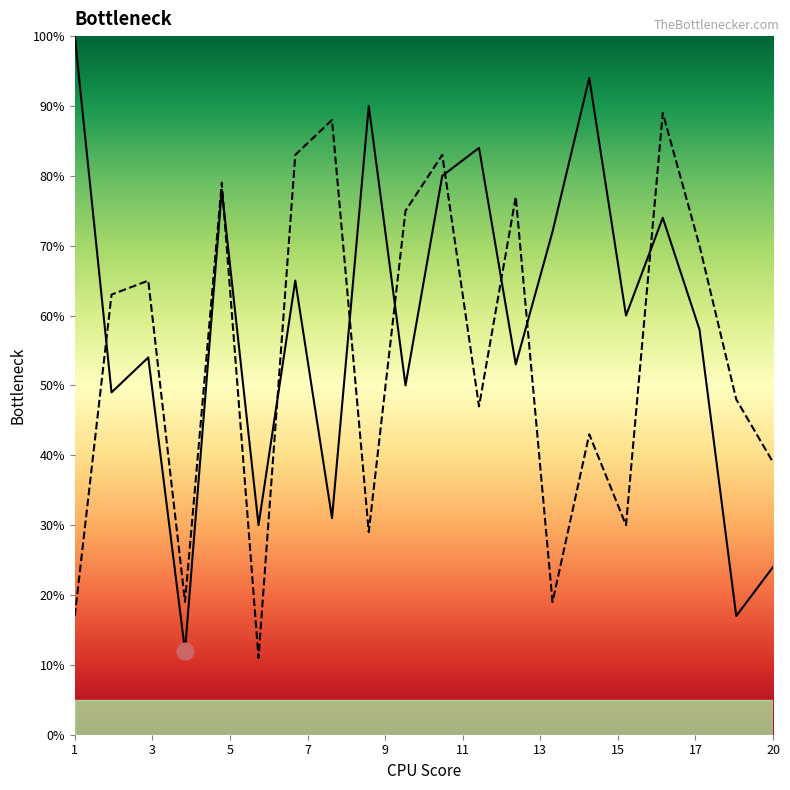

What is the label of the 1st point from the left?

1